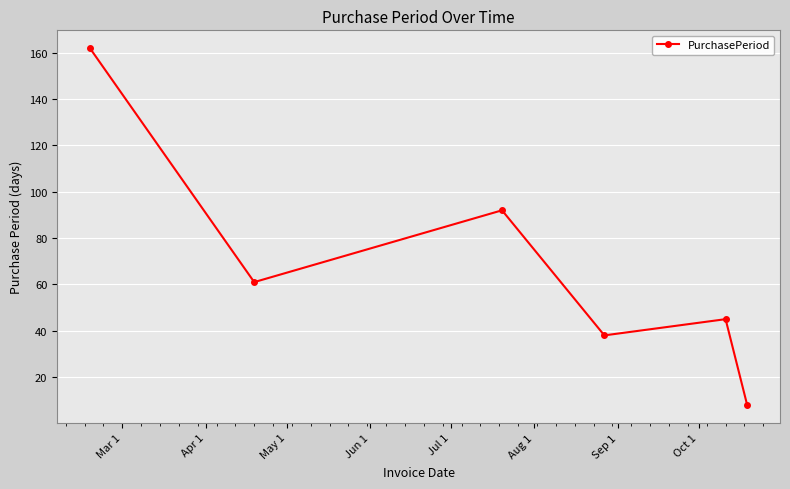

Does the chart display data point markers on the line(s)?

Yes